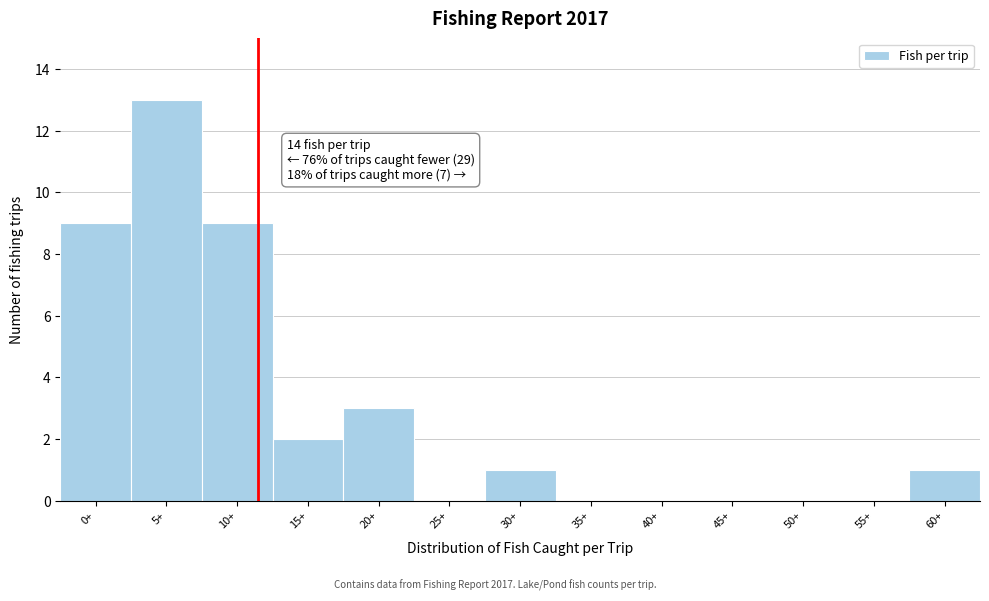

Reading right to left, extract all data points from this chart.

60+=1	55+=0	50+=0	45+=0	40+=0	35+=0	30+=1	25+=0	20+=3	15+=2	10+=9	5+=13	0+=9